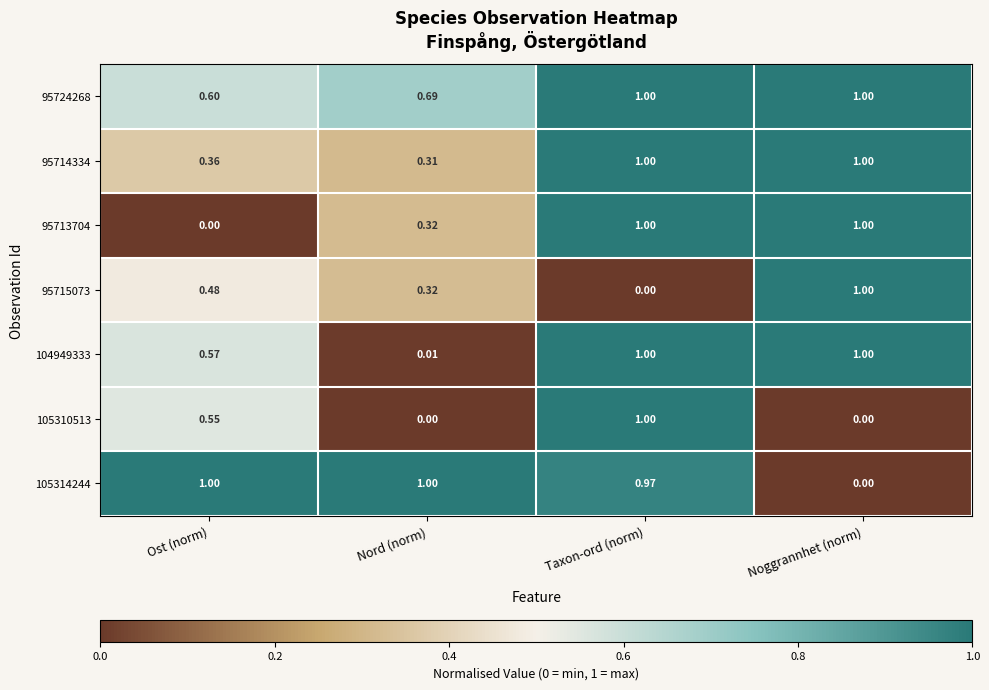

At which category is the sum across all series the highest?

Taxon-ord (norm)